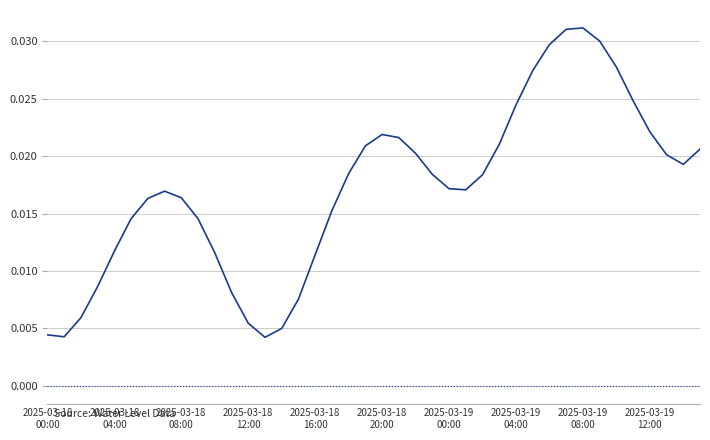

Rank the categories by value from highest to lowest.

32, 31, 33, 30, 34, 29, 35, 28, 36, 20, 21, 27, 19, 39, 22, 37, 38, 18, 23, 26, 24, 25, 2025-03-19
04:00, 2025-03-19
08:00, 2025-03-19
00:00, 17, 2025-03-18
20:00, 2025-03-19
12:00, 2025-03-18
16:00, 10, 16, 2025-03-18
12:00, 11, 15, 2025-03-18
08:00, 12, 14, 2025-03-18
00:00, 2025-03-18
04:00, 13